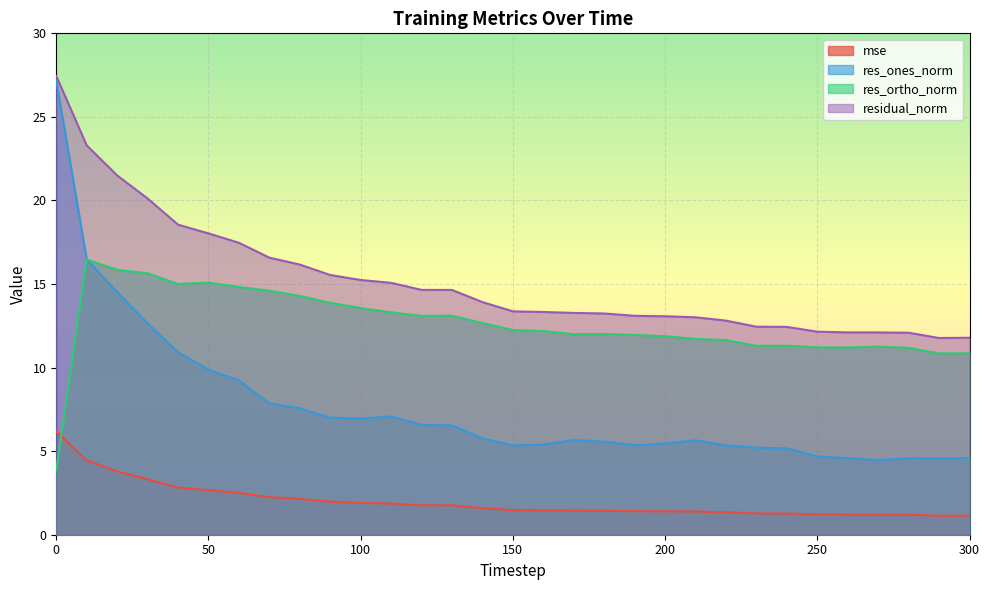

What is the value of the residual_norm point at the 5th from the left?

18.6